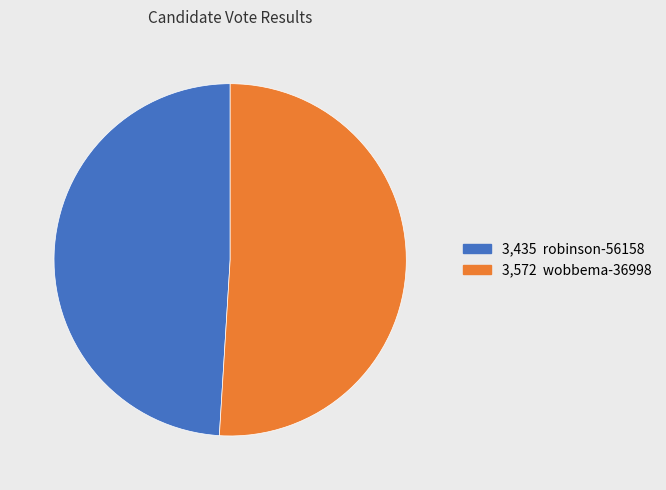

Between 3,572 wobbema-36998 and 3,435 robinson-56158, which is larger?

3,572 wobbema-36998